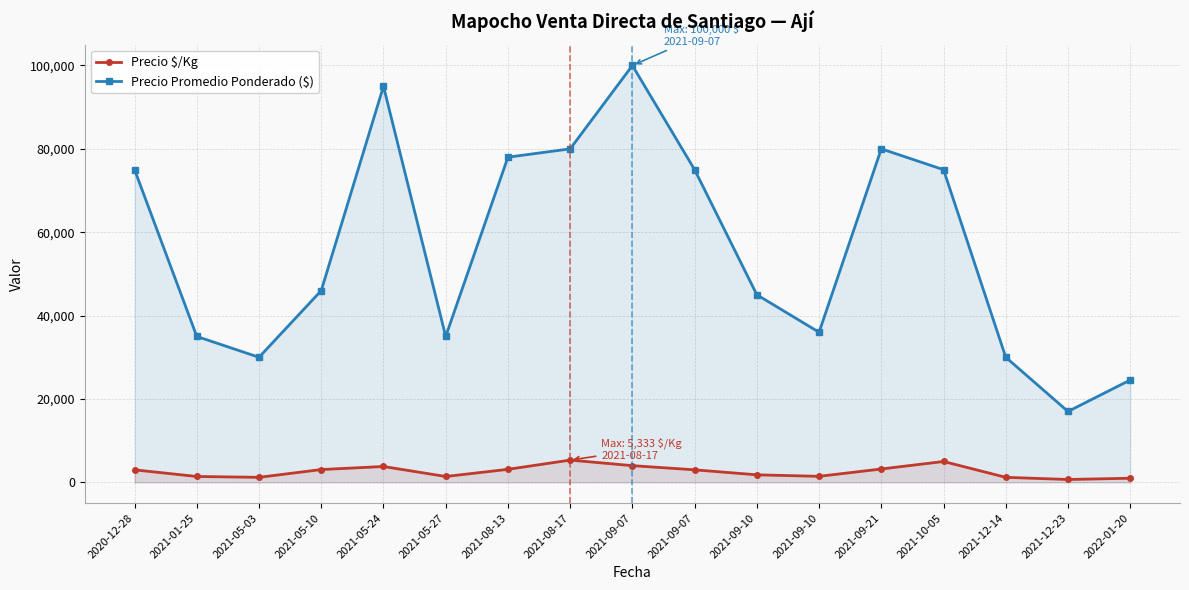

List the series in order of their overall mean, lowest first.

Precio $/Kg, Precio Promedio Ponderado ($)